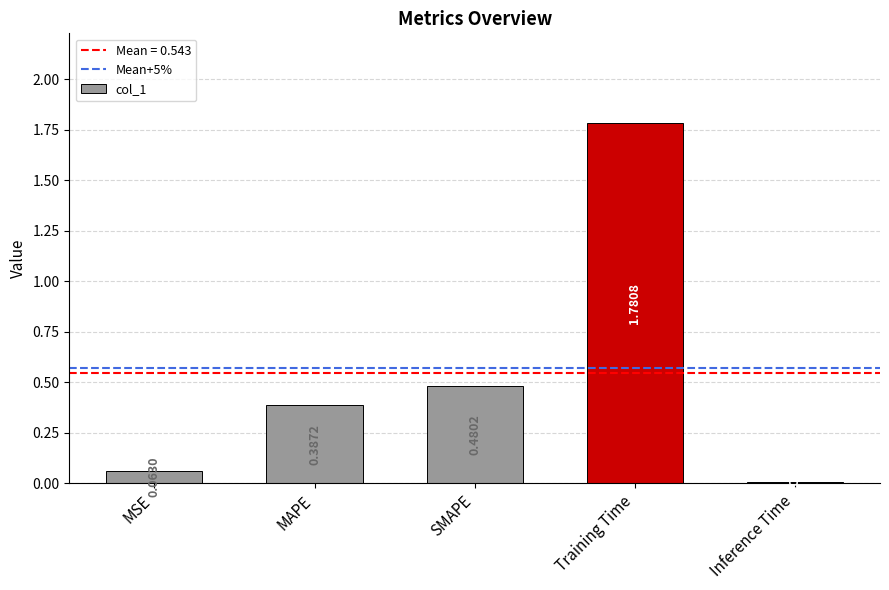

True or false: the data shows 3.1 at Training Time.

False